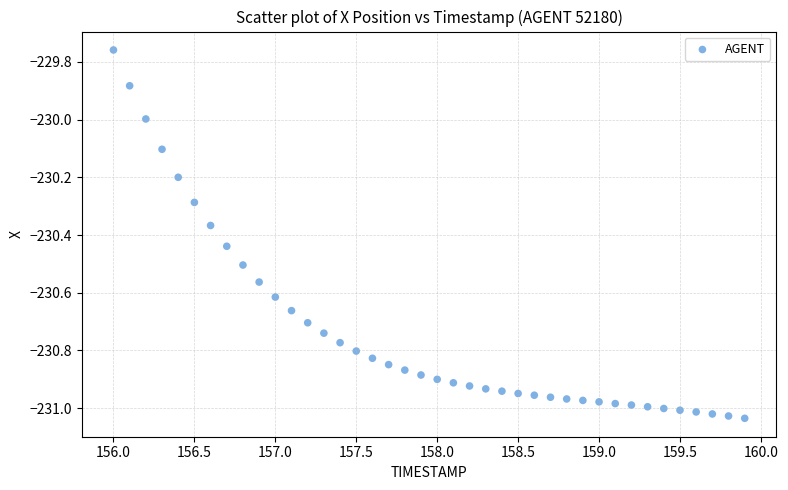

What is the range of X values (max minus min)?

3.9